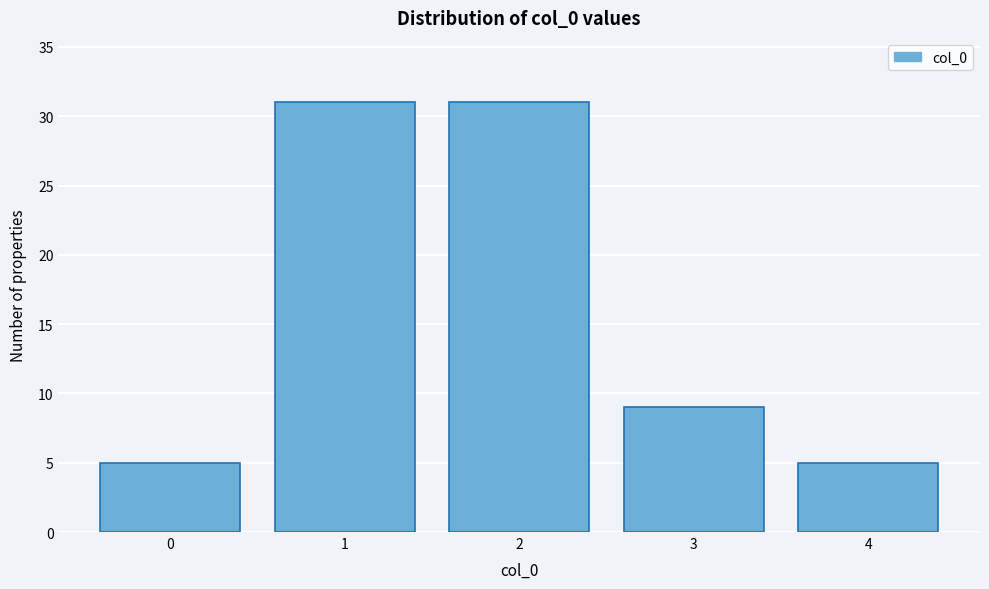

Reading left to right, extract all data points from this chart.

5	31	31	9	5